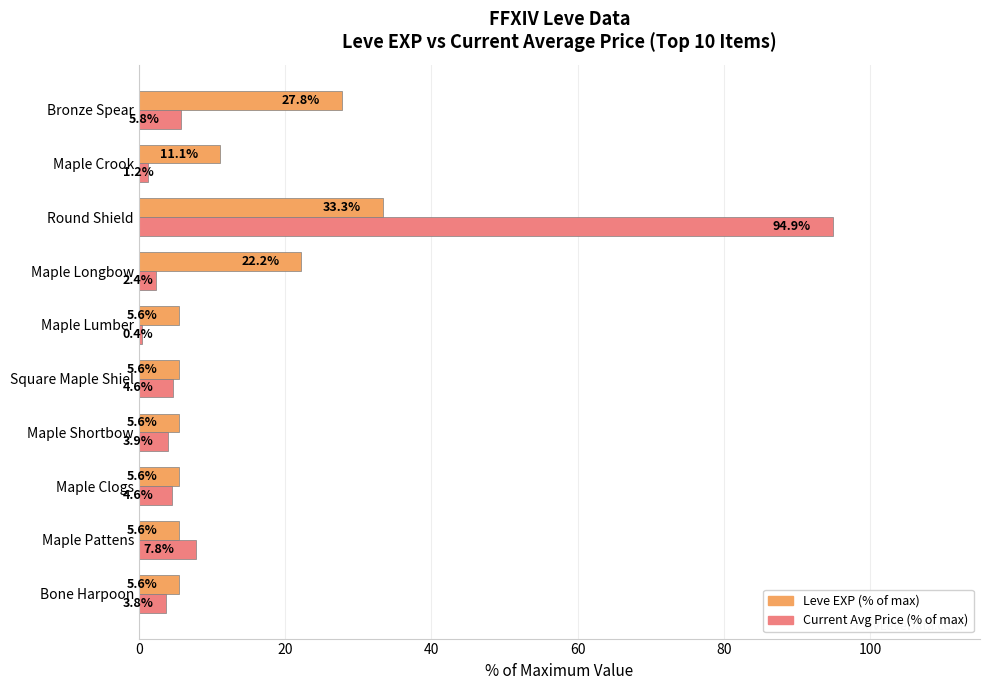

Which series has the widest spread of values?

Current Avg Price (% of max)